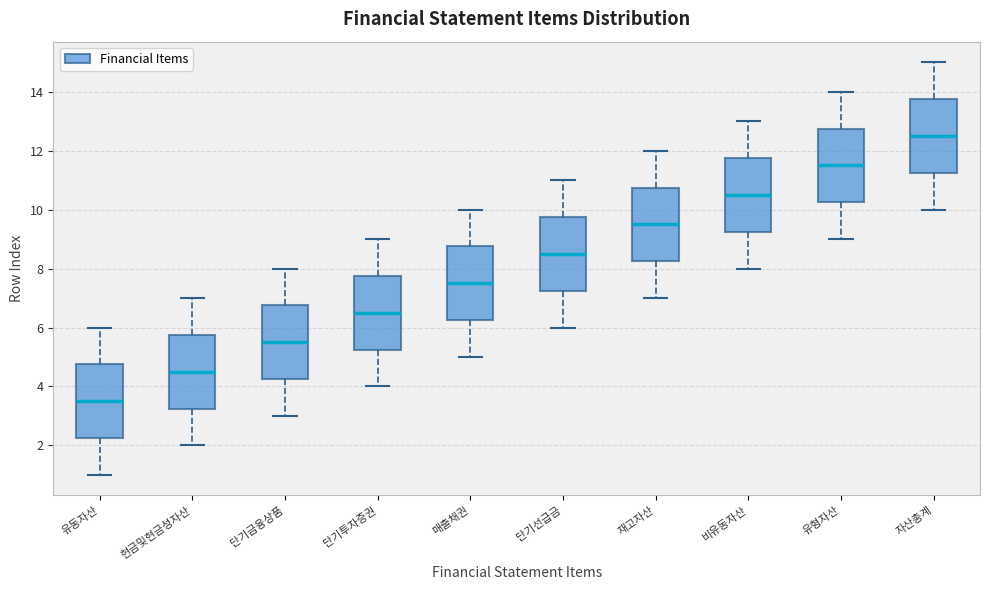

Reading left to right, read every box against the y-axis: the position of its median line, the range the box covers, and the ends of its whiskers. The values are not printed on the chart, so give them approximately, as read against the axis.

유동자산: median 3.6, box 2.2 to 4.8, whiskers 1.0 to 6.0
현금및현금성자산: median 4.6, box 3.2 to 5.8, whiskers 2.0 to 7.0
단기금융상품: median 5.6, box 4.2 to 6.8, whiskers 3.0 to 8.0
단기투자증권: median 6.6, box 5.2 to 7.8, whiskers 4.0 to 9.0
매출채권: median 7.6, box 6.2 to 8.8, whiskers 5.0 to 10.0
단기선급금: median 8.6, box 7.2 to 9.8, whiskers 6.0 to 11.0
재고자산: median 9.6, box 8.2 to 10.8, whiskers 7.0 to 12.0
비유동자산: median 10.6, box 9.2 to 11.8, whiskers 8.0 to 13.0
유형자산: median 11.6, box 10.2 to 12.8, whiskers 9.0 to 14.0
자산총계: median 12.6, box 11.2 to 13.8, whiskers 10.0 to 15.0